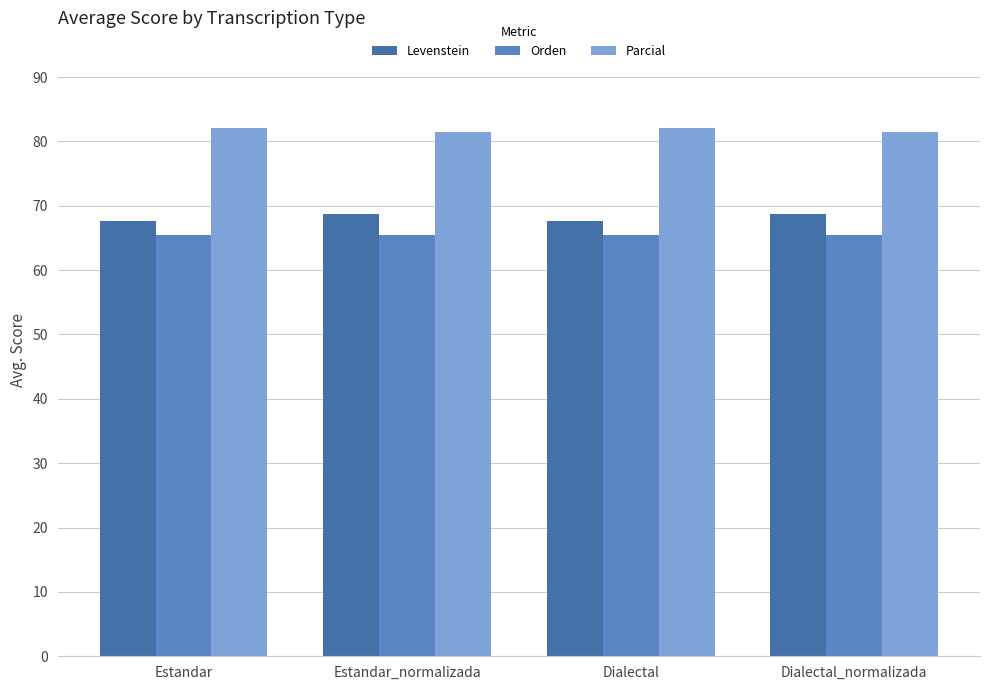

Is it true that Parcial equals 81.5 at Estandar_normalizada?

True